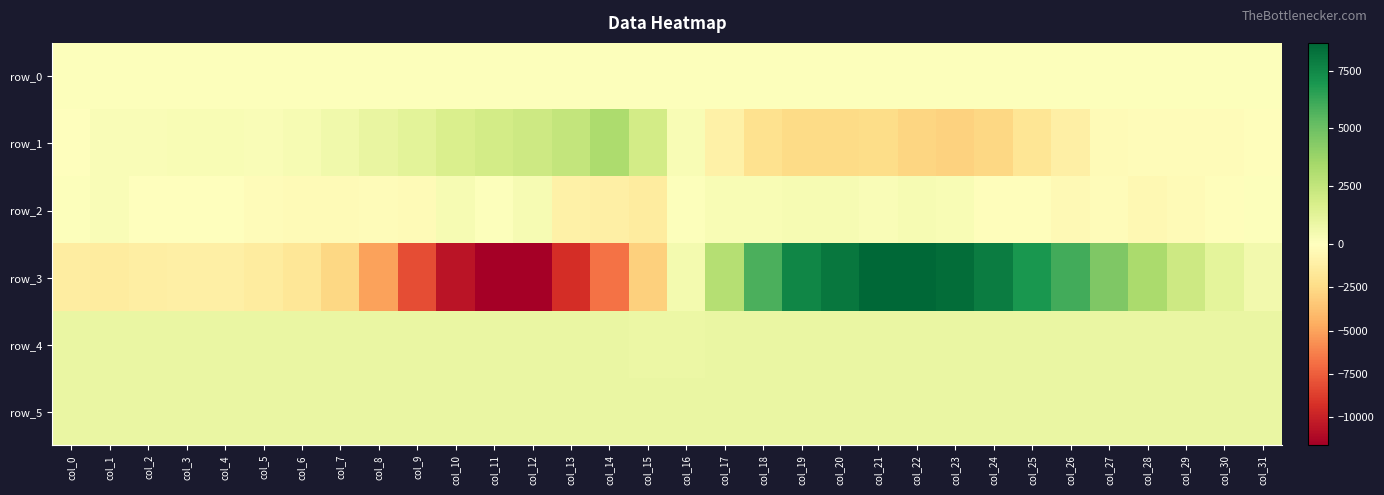

Reading left to right, extract all data points from this chart.

row_0: 108.2	108.2	108.3	108.3	108.4	108.4	108.5	108.5	108.6	108.6	108.7	108.7	108.8	108.8	108.9	109.0	109.0	109.0	109.1	109.2	109.2	109.3	109.3	109.4	109.4	109.5	109.5	109.6	109.6	109.7	109.7	109.8
row_1: 33.0	267.0	268.0	295.0	272.0	215.0	367.0	655.0	976.0	1226.0	1666.0	1968.0	2133.0	2460.0	3228.0	1947.0	313.0	-1063.0	-2156.0	-2538.0	-2457.0	-2437.0	-2794.0	-2965.0	-2718.0	-1876.0	-1129.0	-358.0	-253.0	-223.0	-246.0	-132.0
row_2: 72.0	261.0	-35.0	52.0	-26.0	-245.0	-295.0	-298.0	-224.0	-346.0	395.0	90.0	400.0	-1038.0	-1171.0	-1452.0	100.0	286.0	295.0	390.0	405.0	245.0	344.0	283.0	-119.0	-112.0	-447.0	-264.0	-517.0	-277.0	-110.0	95.0
row_3: -1342.0	-1423.0	-1206.0	-1091.0	-1126.0	-1371.0	-1748.0	-2672.0	-5059.0	-8133.0	-10586.0	-11570.0	-11616.0	-9427.0	-6805.0	-3076.0	477.0	2989.0	5788.0	7560.0	8092.0	8699.0	8643.0	8446.0	7900.0	6980.0	5986.0	4517.0	3268.0	2141.0	1192.0	579.0
row_4: 896.0	902.0	912.0	911.0	925.0	925.0	924.0	929.0	929.0	919.0	912.0	917.0	907.0	908.0	893.0	882.0	879.0	884.0	888.0	885.0	887.0	893.0	907.0	913.0	919.0	926.0	923.0	927.0	926.0	924.0	920.0	922.0
row_5: 906.0	905.0	901.0	893.0	906.0	903.0	897.0	898.0	899.0	898.0	901.0	901.0	900.0	895.0	906.0	907.0	909.0	897.0	909.0	902.0	892.0	894.0	901.0	898.0	896.0	894.0	894.0	892.0	895.0	896.0	895.0	894.0